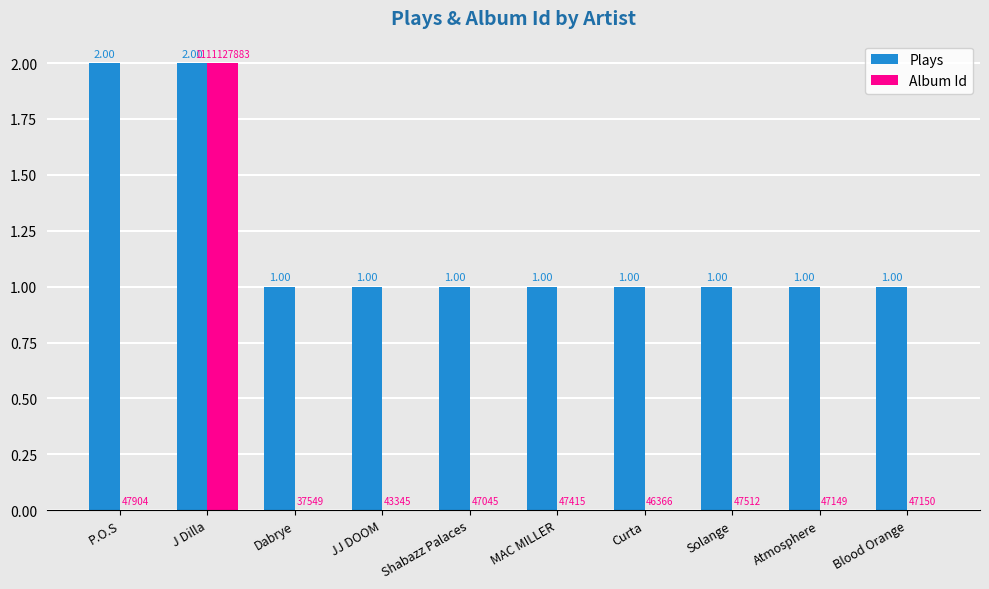

What is the total value across all series at Blood Orange?

1.0